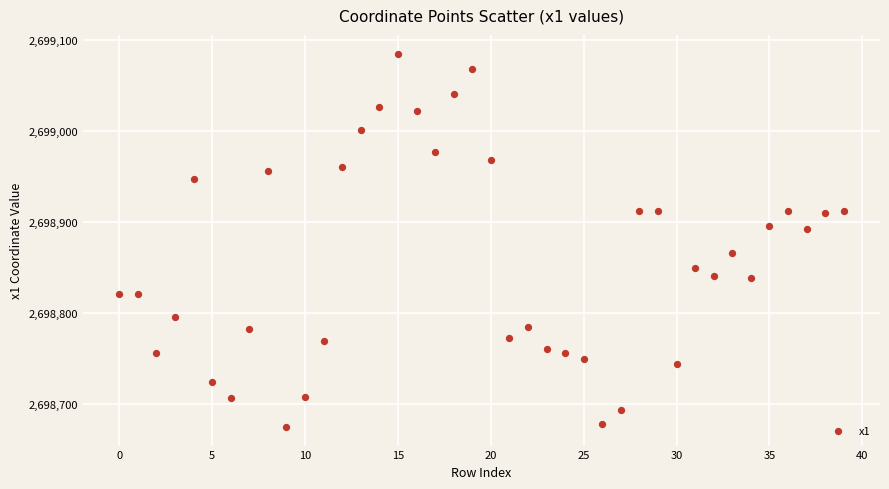

What is the range of Y values (max minus min)?

410.2